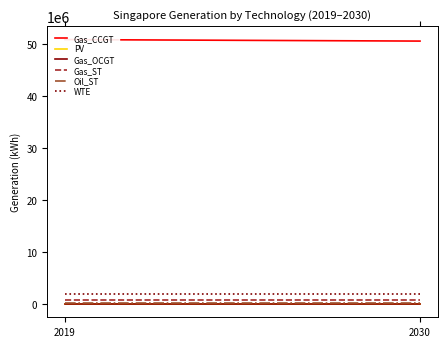

The value of Oil_ST at 2019 is 190021.9. True or false?

True